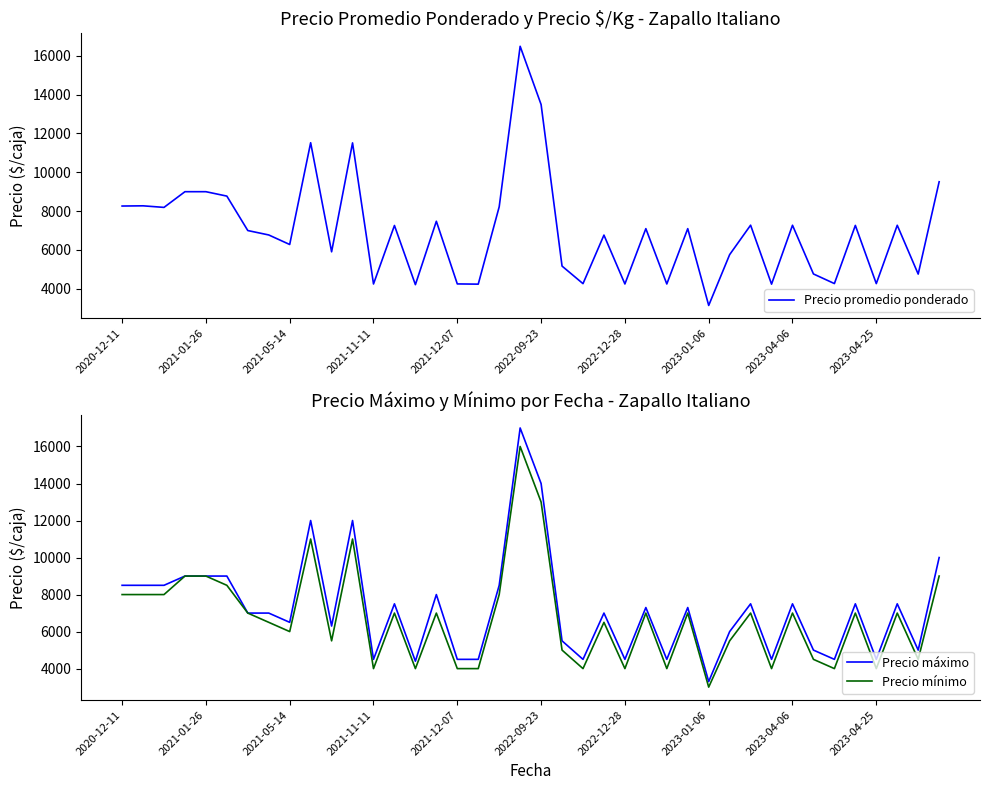

What is the maximum value for Precio mínimo?

16000